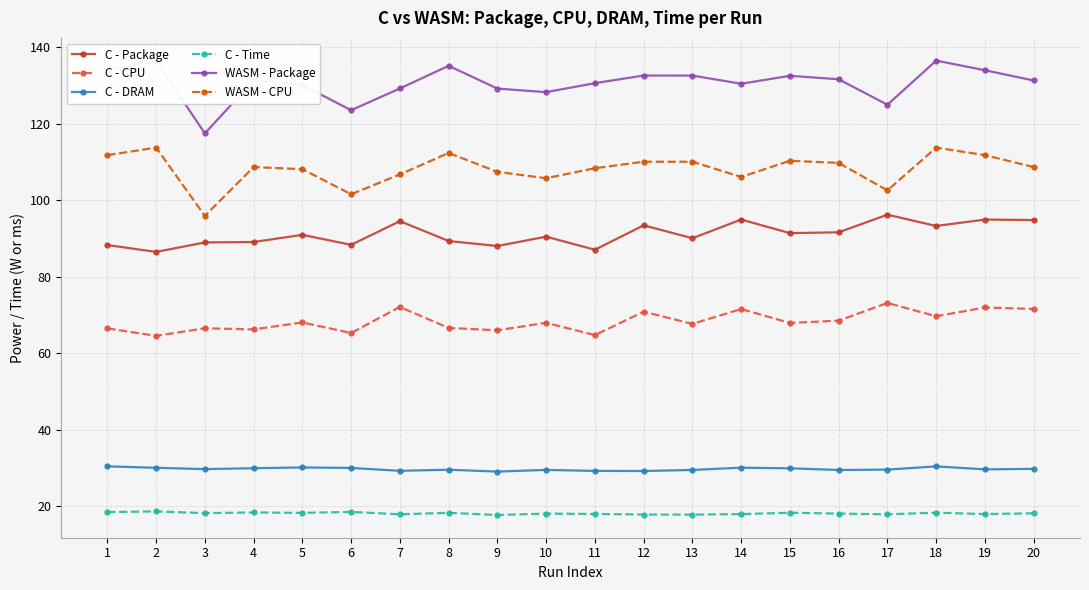

What is the difference between the C - Time values at 17 and 10?

0.2